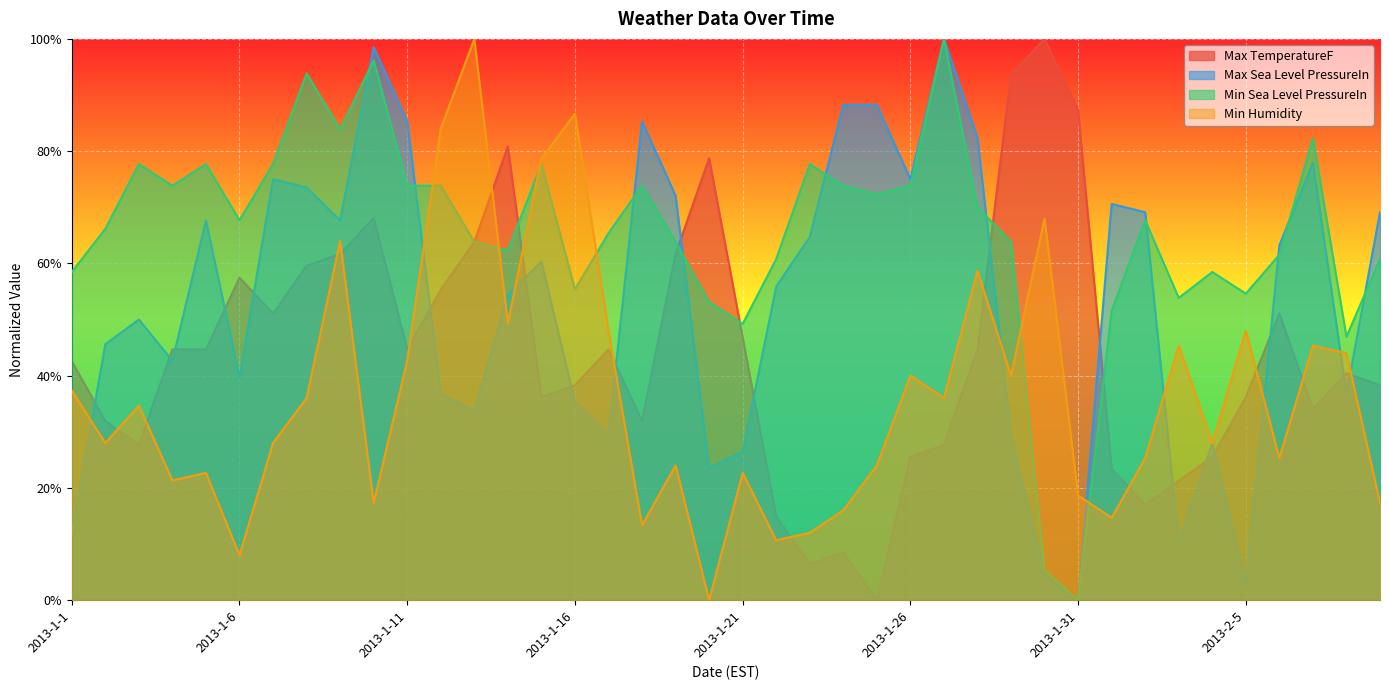

How many values in Min Humidity are above zero?

39